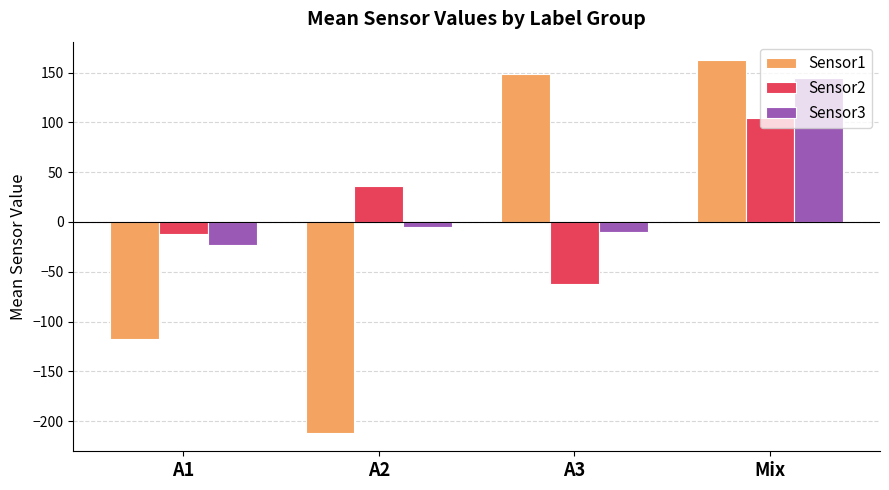

Which category has the lowest value in the Sensor2 series?

A3